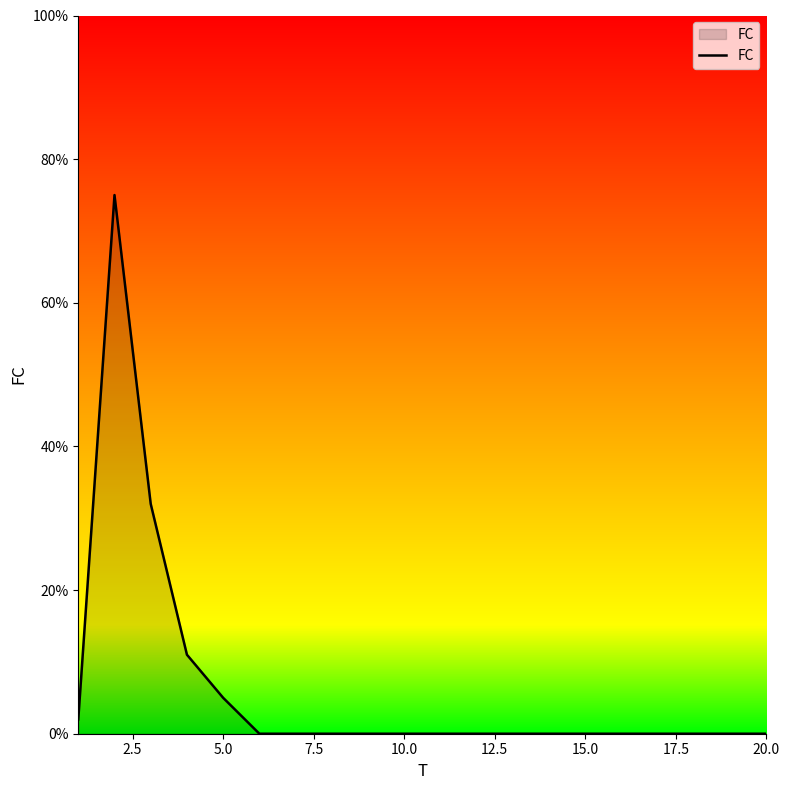

What is the difference between the maximum and minimum values?

75